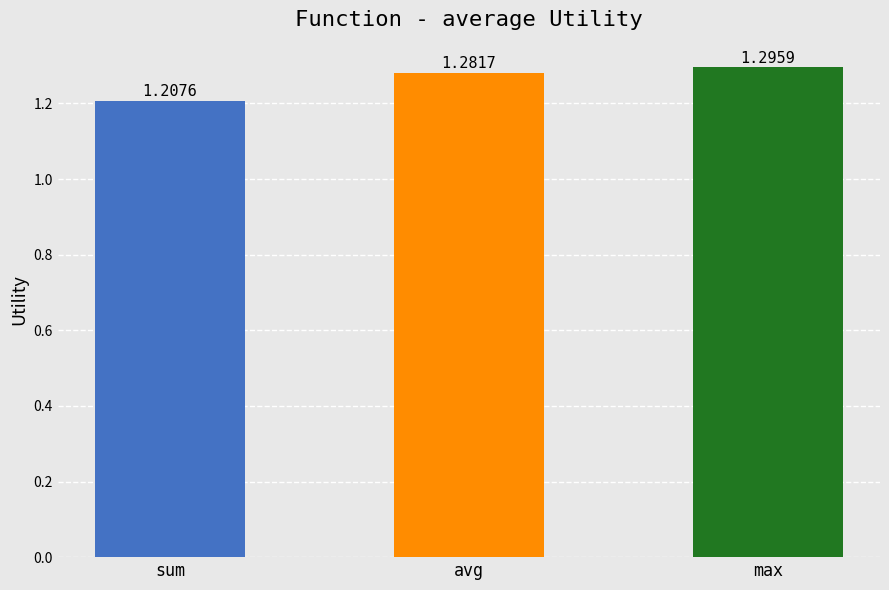

How many bars are there in total?

3